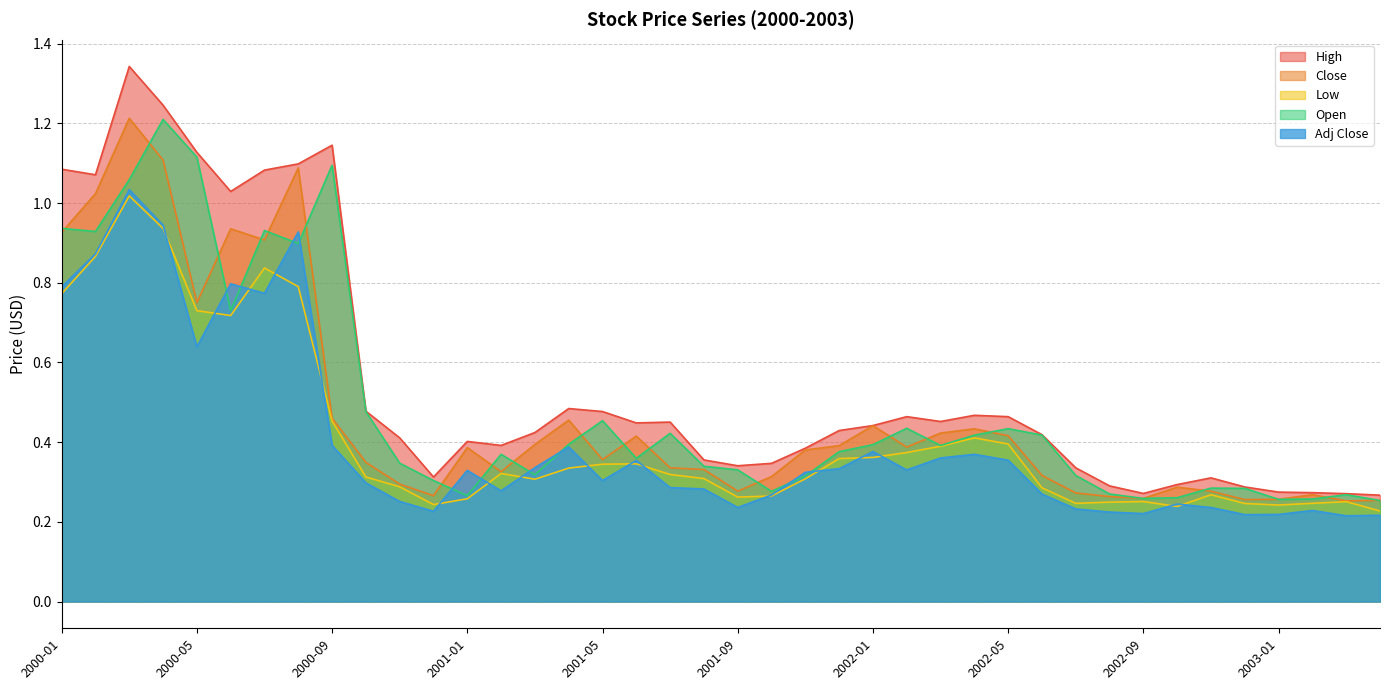

How many lines are shown in the chart?

5